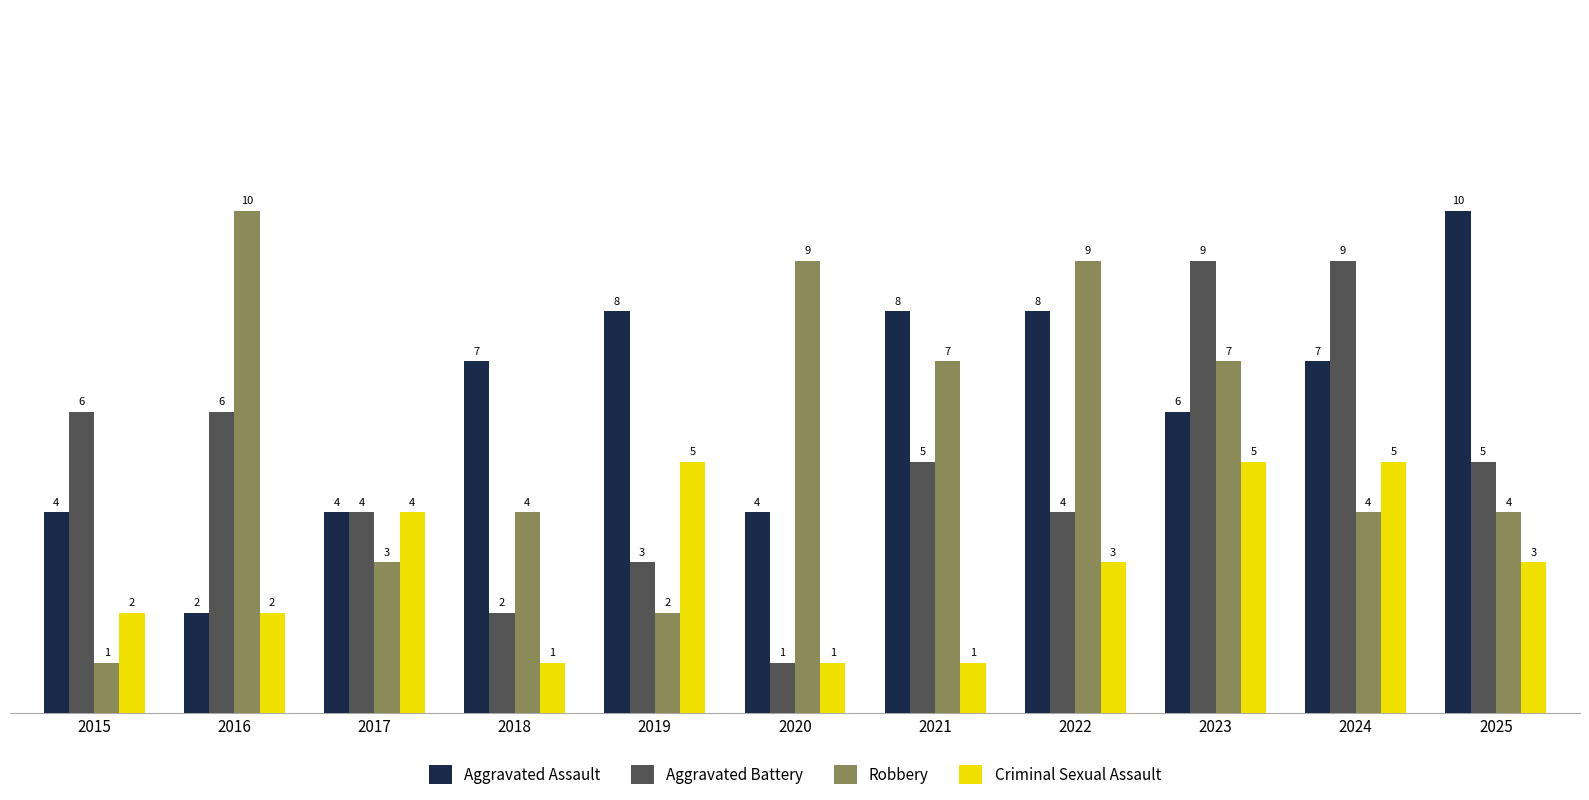

Which series has the largest total across all categories?

Aggravated Assault